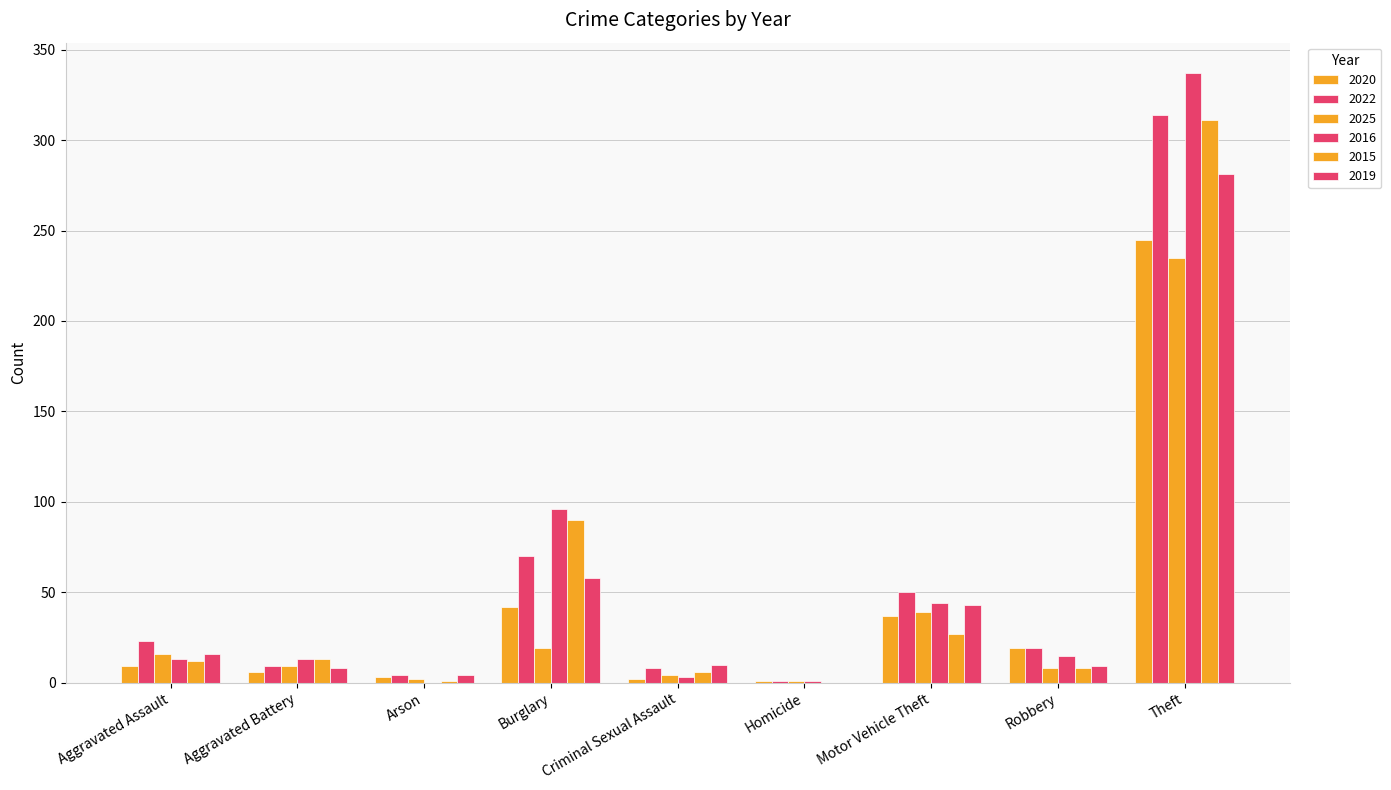

Are the bars grouped side by side (vs. stacked)?

Yes